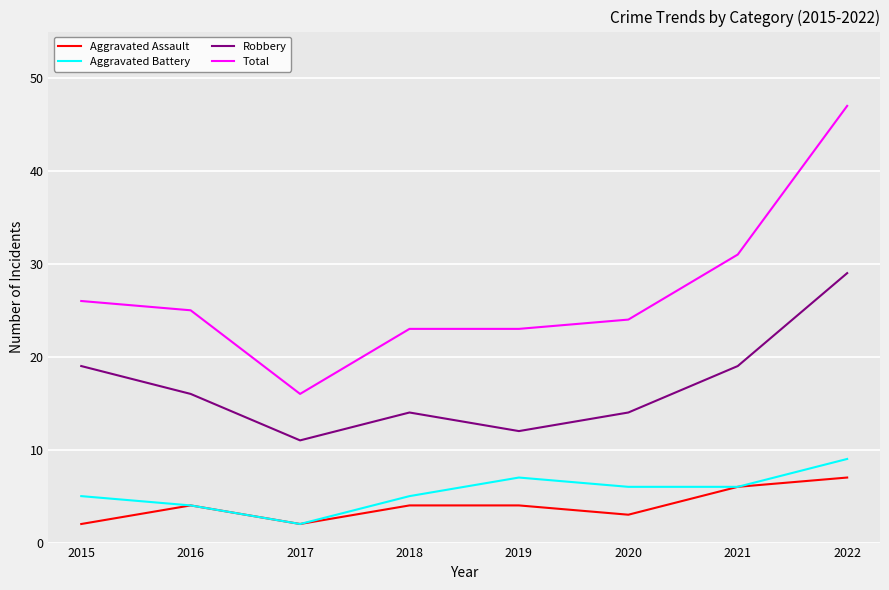

Which series has the largest total across all categories?

Total